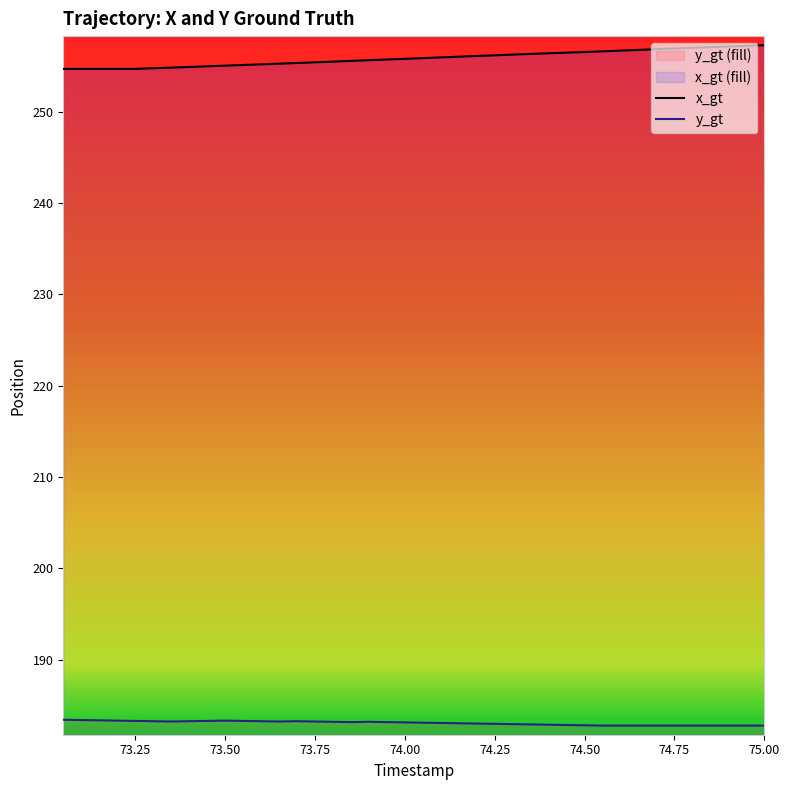

What is the sum of all y_gt values?

7321.8